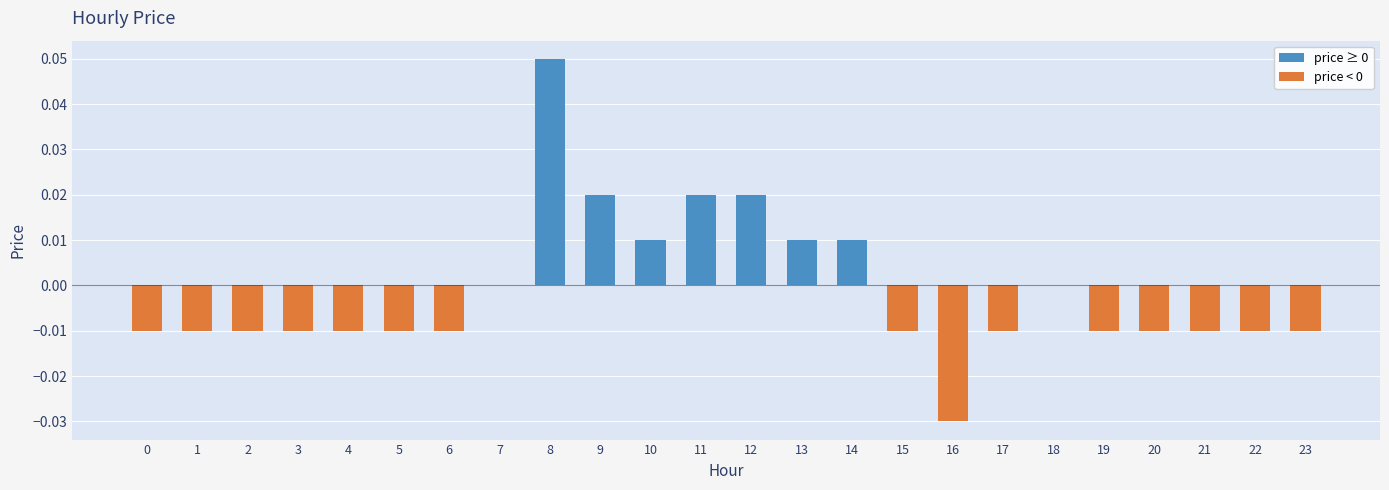

At which category does the chart reach its peak across all series?

8